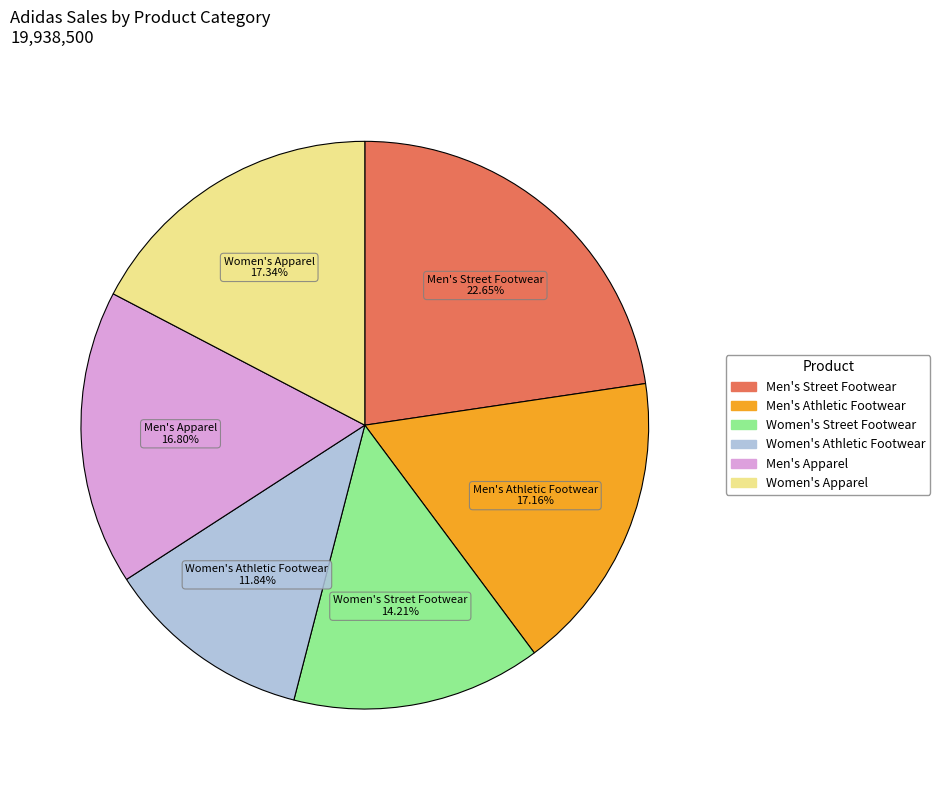

Does any single category account for the majority?

No